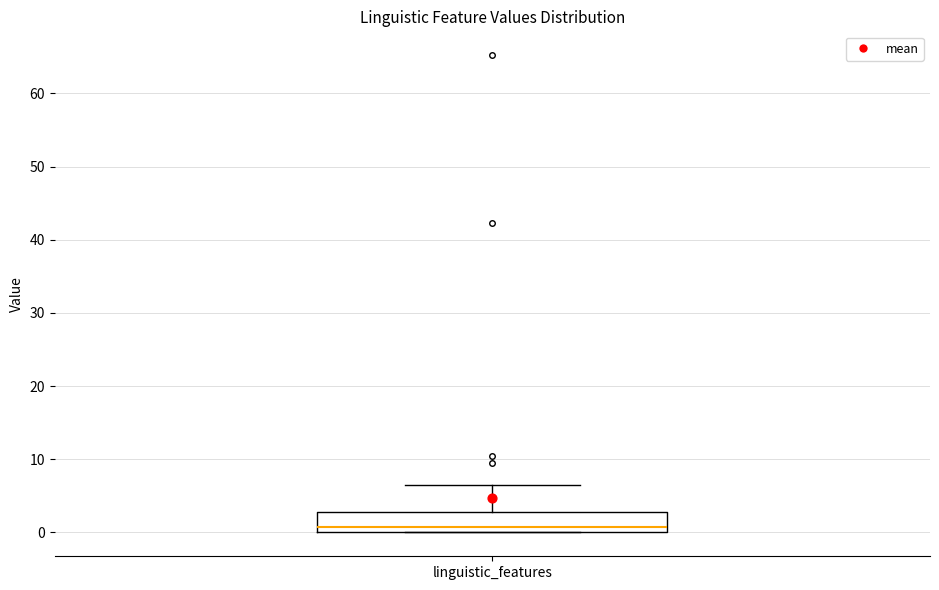

Where is the upper edge of the box for linguistic_features on the y-axis? The values are not printed on the chart, so give them approximately, as read against the axis.

3